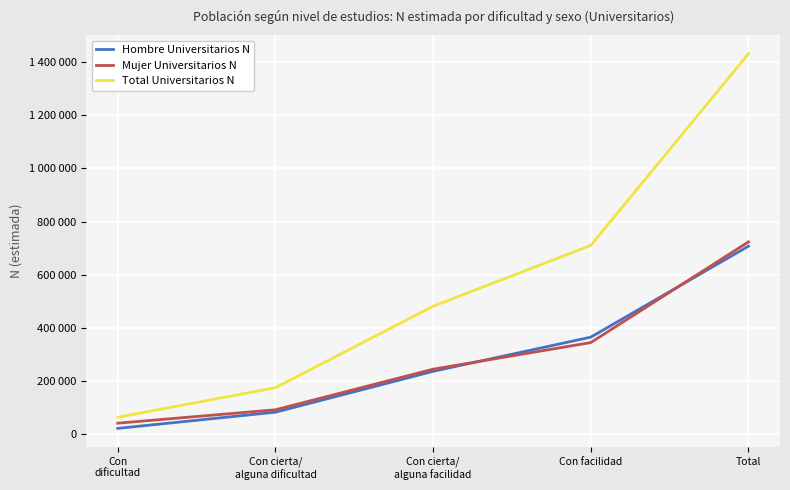

What is the sum of the Total Universitarios N values at Con cierta/
alguna facilidad and Con facilidad?

1191874